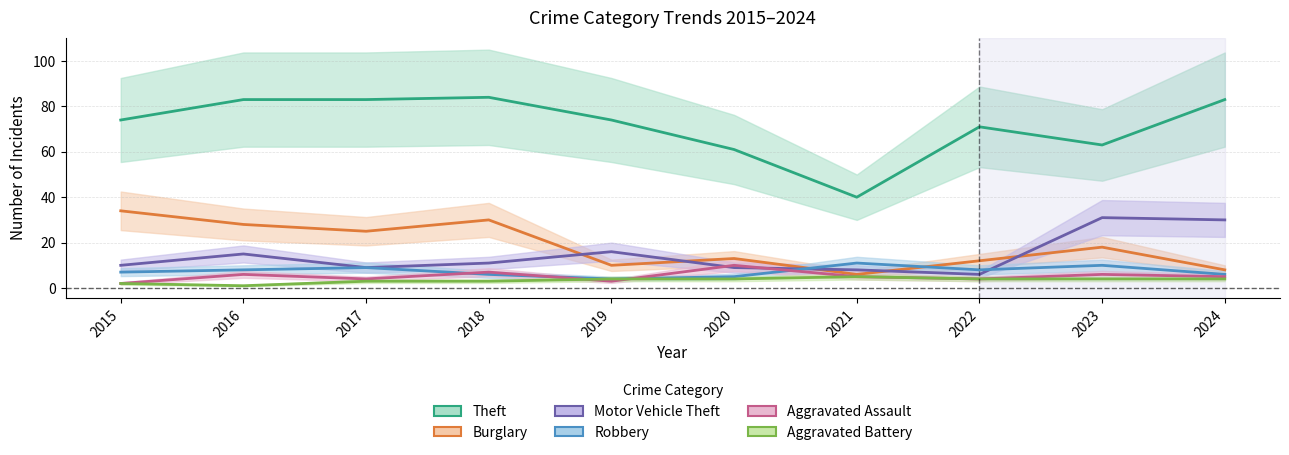

Is it true that Motor Vehicle Theft equals 16 at 2017?

False